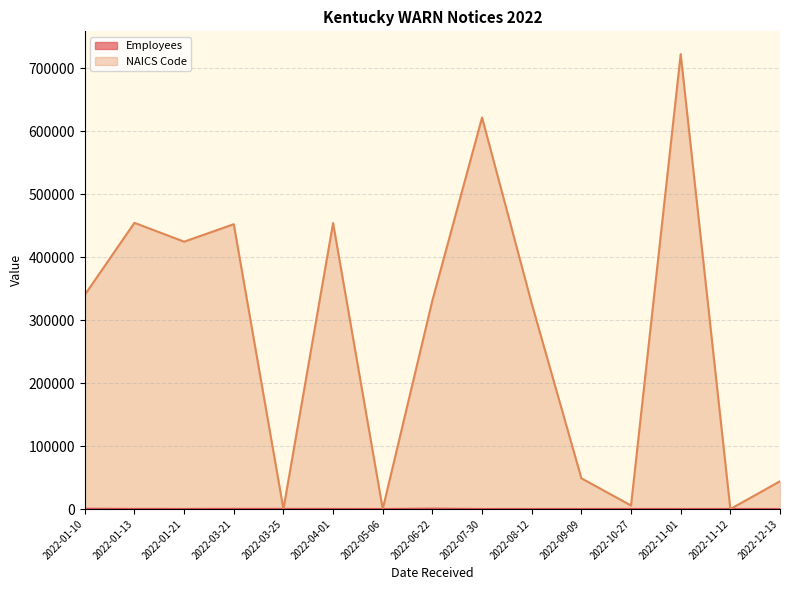

What is the difference between the highest and lowest values at 2022-03-21?

451914